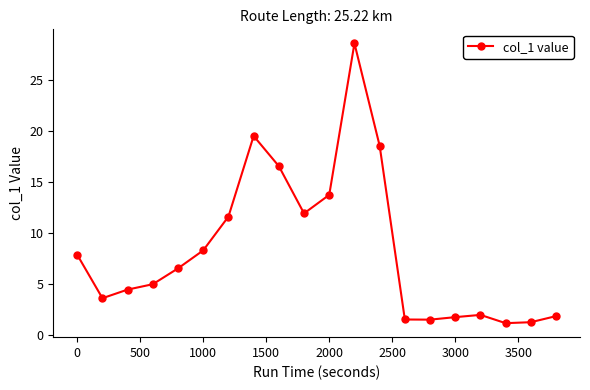

What is the maximum value shown in the chart?

28.6